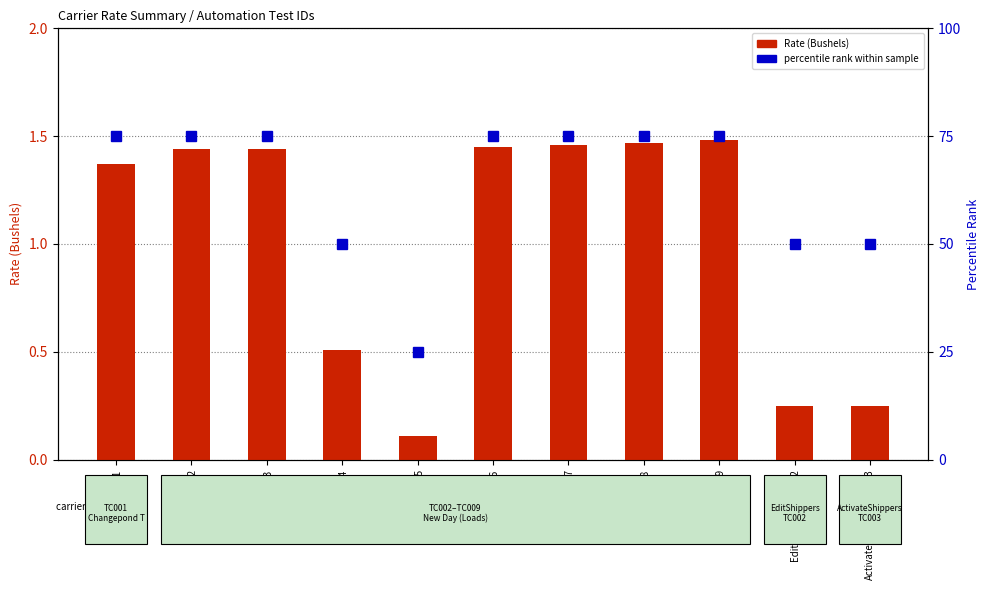

Which category has the highest value across all series?

Loads_TC001